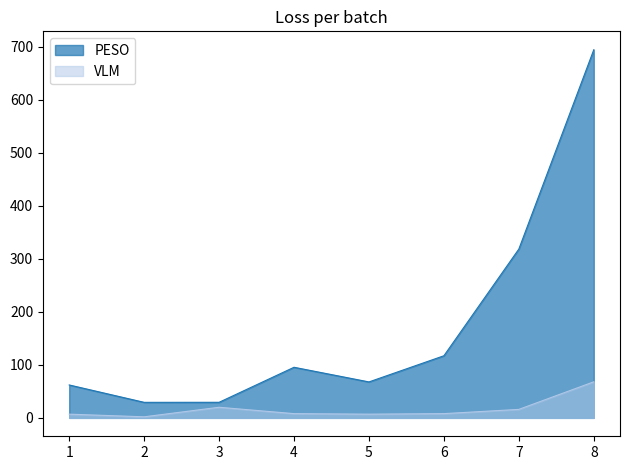

How many categories are shown in the chart?

8